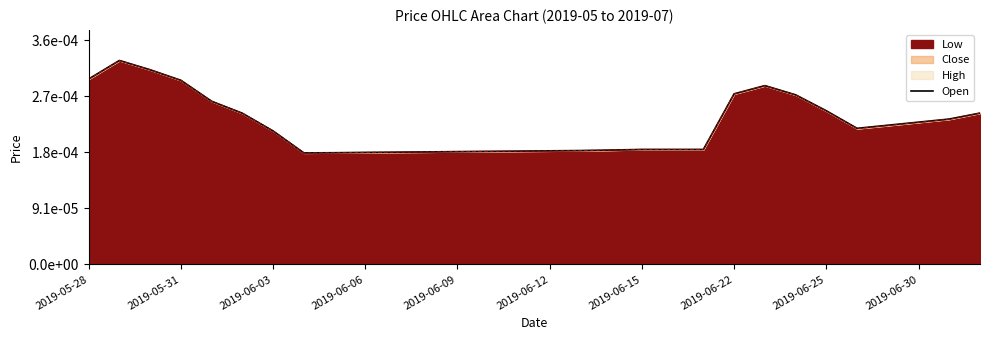

What is the label of the 7th point from the right?

23